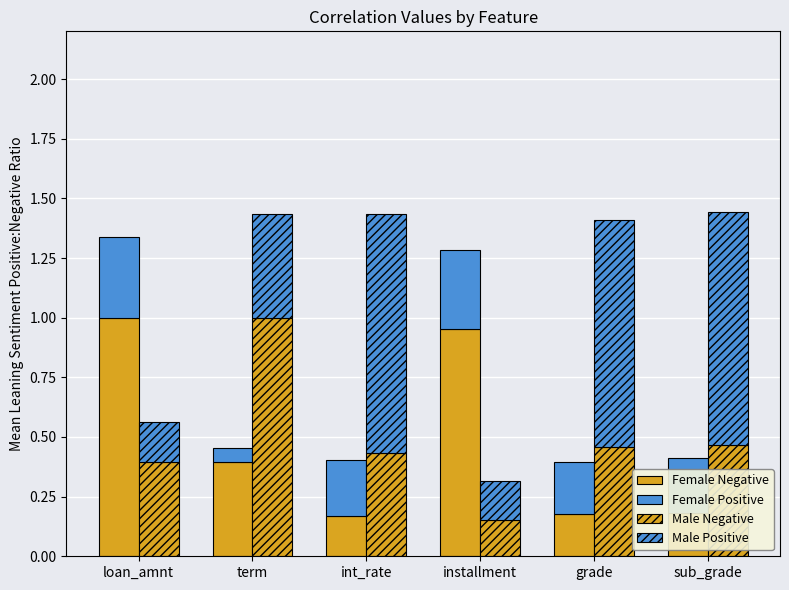

List the series in order of their peak value, lowest first.

Female Positive, Female Negative, Male Negative, Male Positive